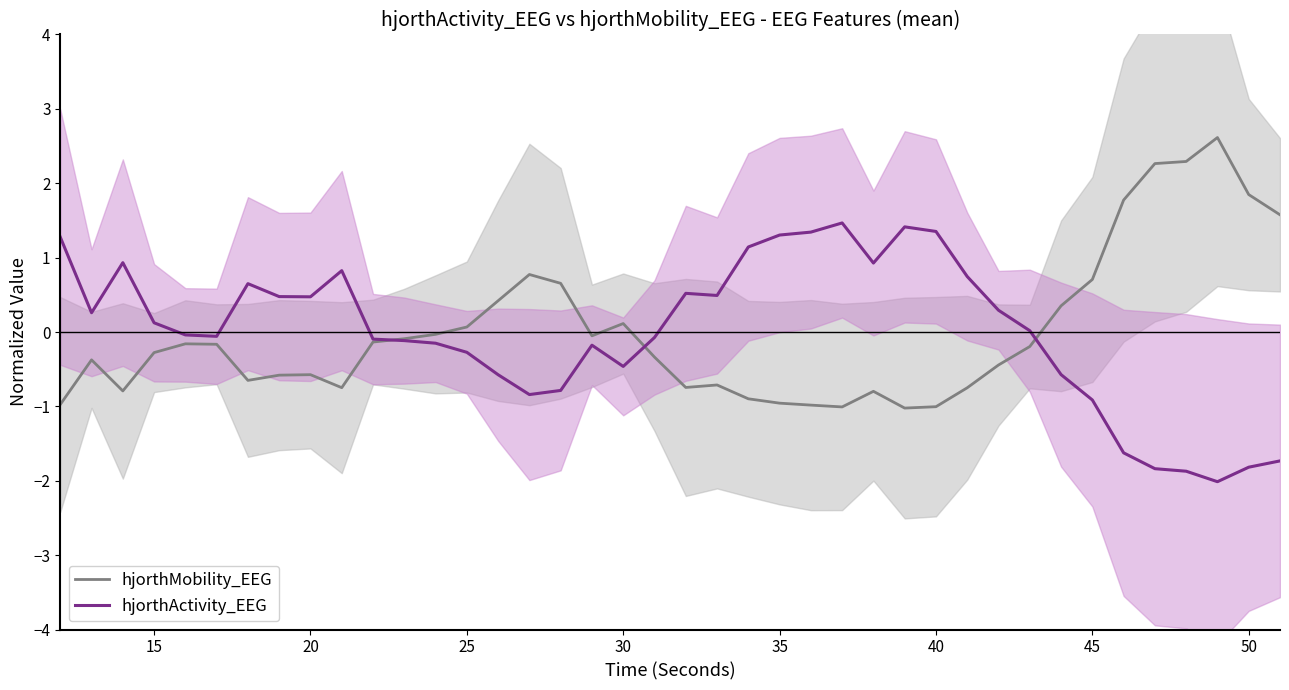

What is the minimum value for hjorthActivity_EEG?

-2.0